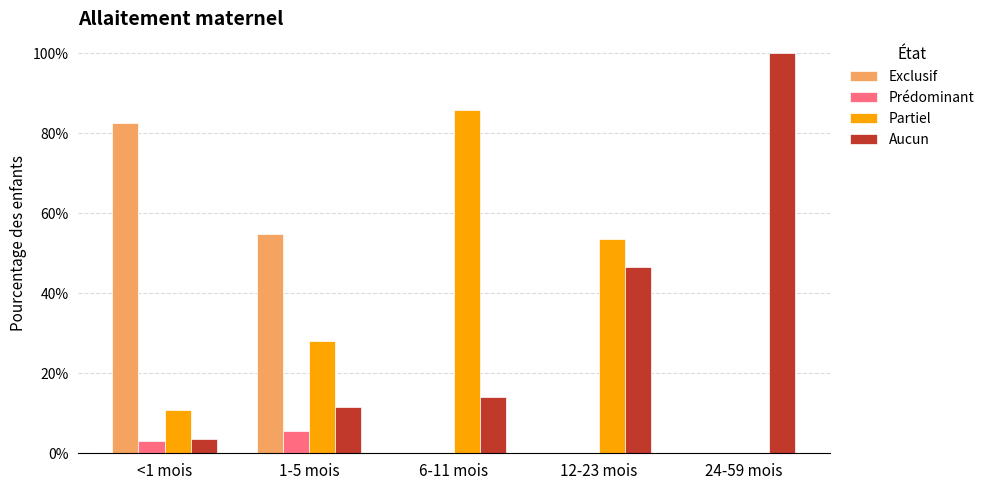

Which category has the highest value in the Partiel series?

6-11 mois